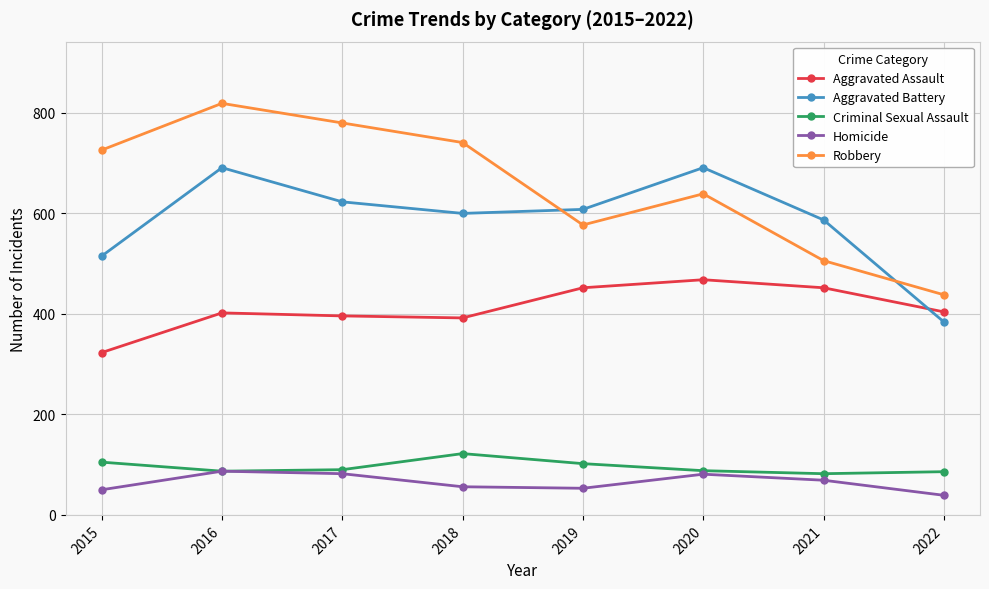

Which series ends up on top after the final intersection of Robbery and Aggravated Battery?

Robbery